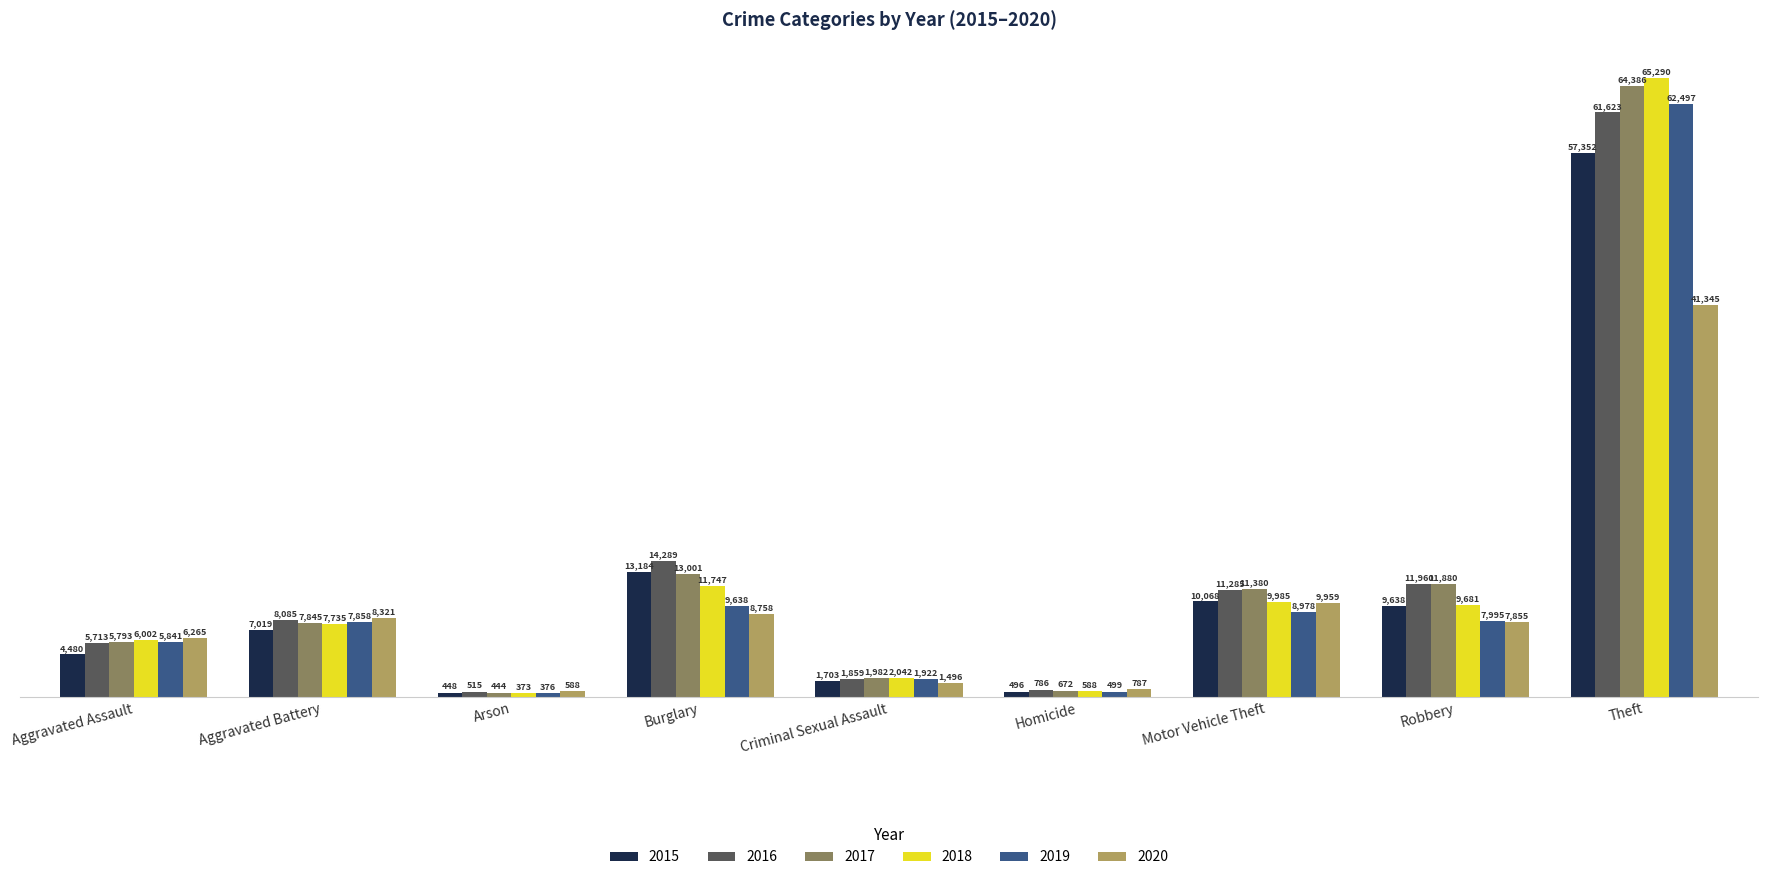

What are all the series names shown in the legend?

2015, 2016, 2017, 2018, 2019, 2020